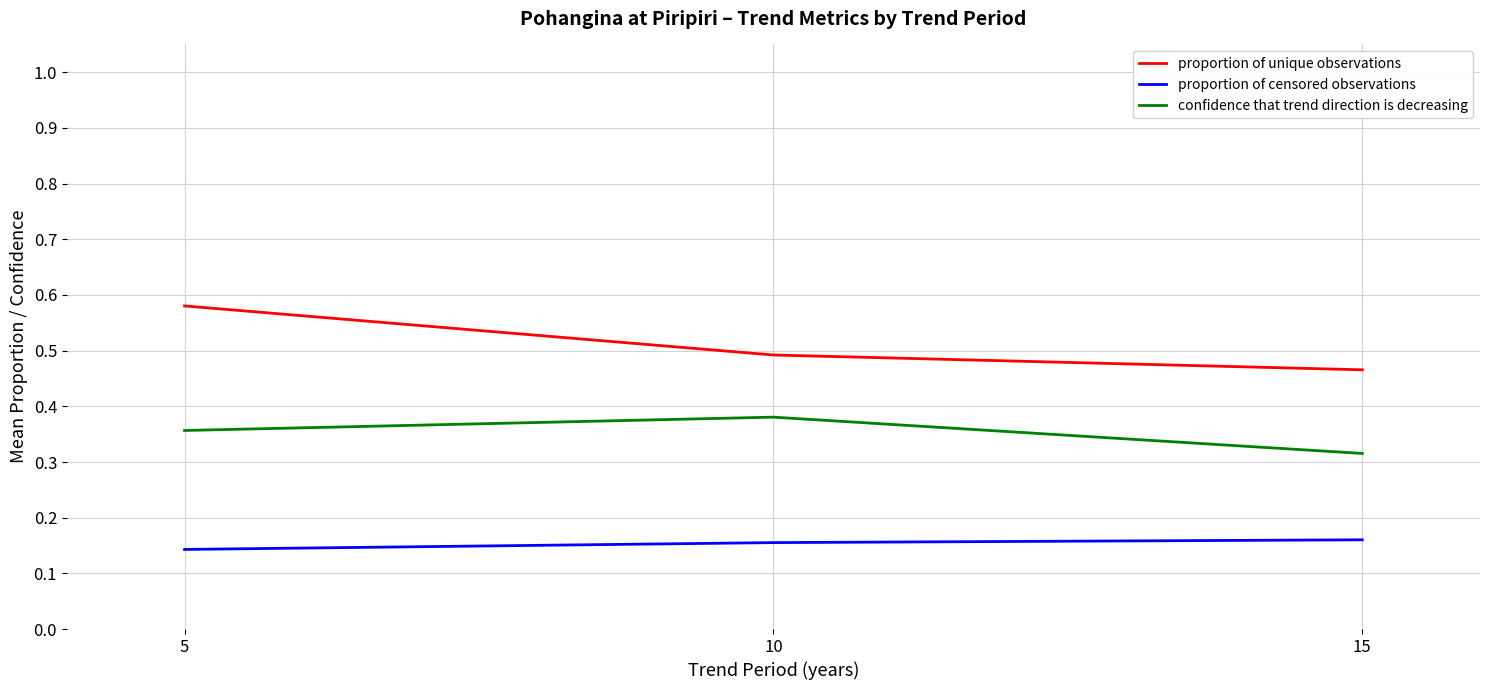

At how many categories does at least one series exceed 0?

3